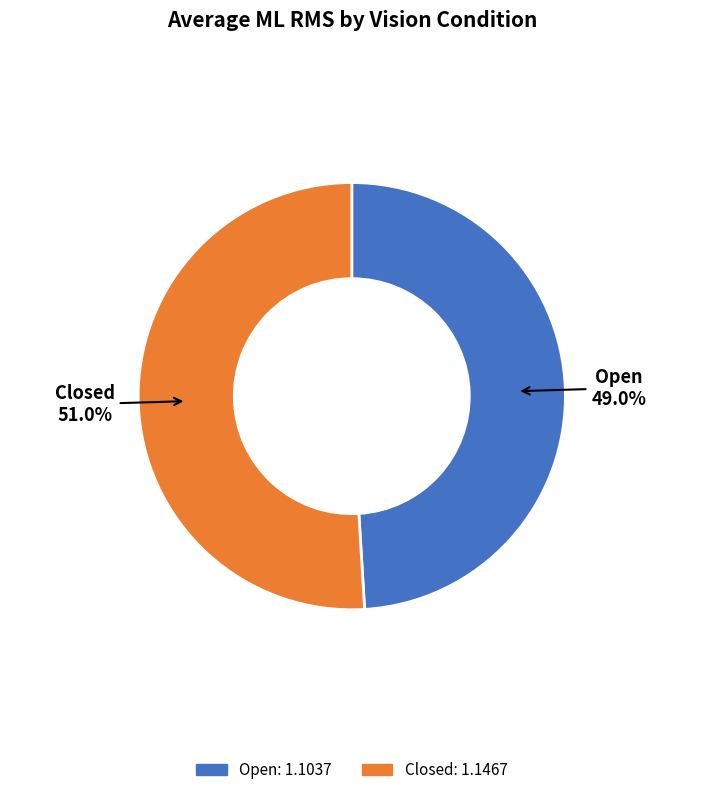

Which slice represents more than half of the pie?

Closed